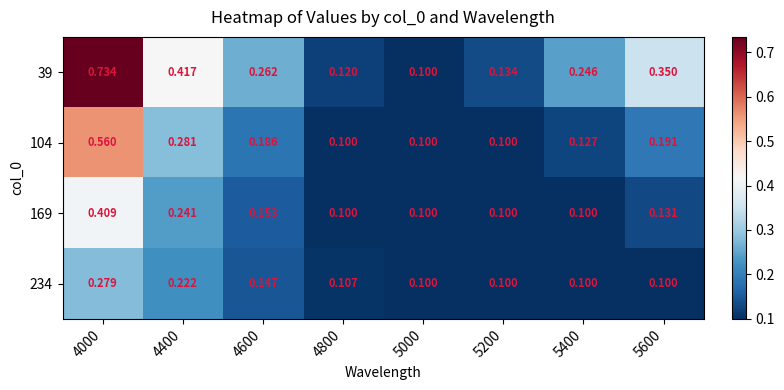

What is the minimum value shown in the chart?

0.1